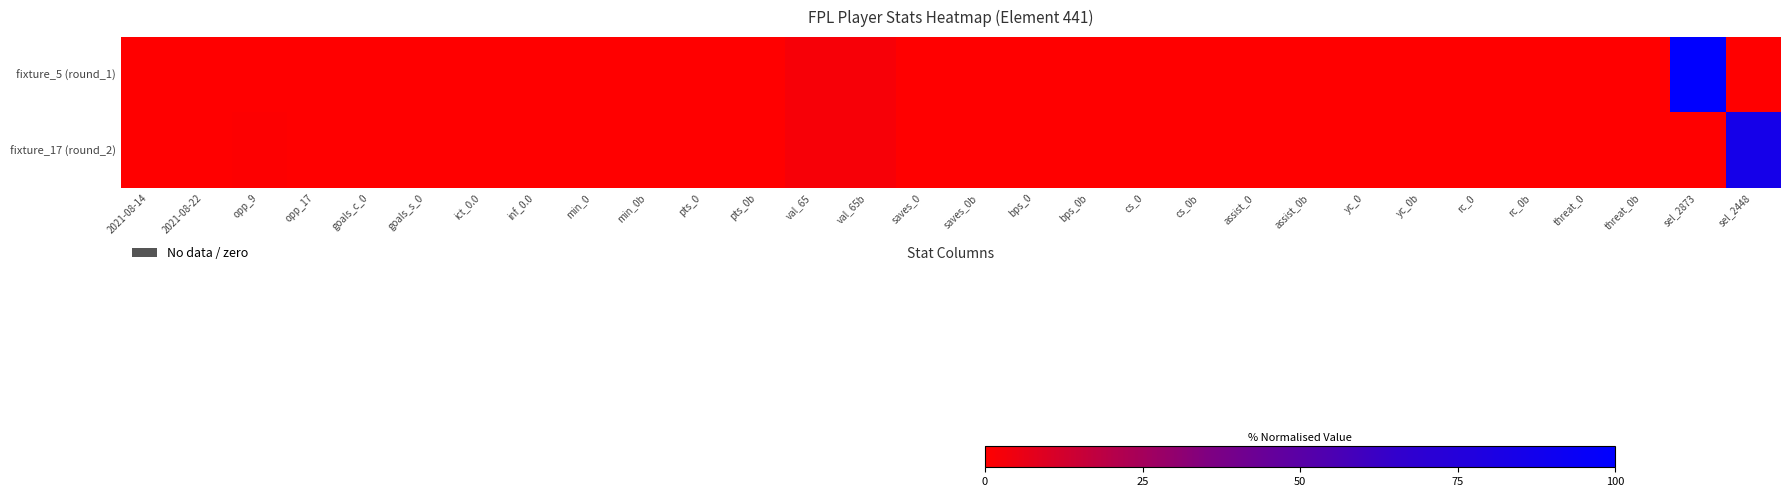

At which category is the sum across all series the highest?

sel_2873